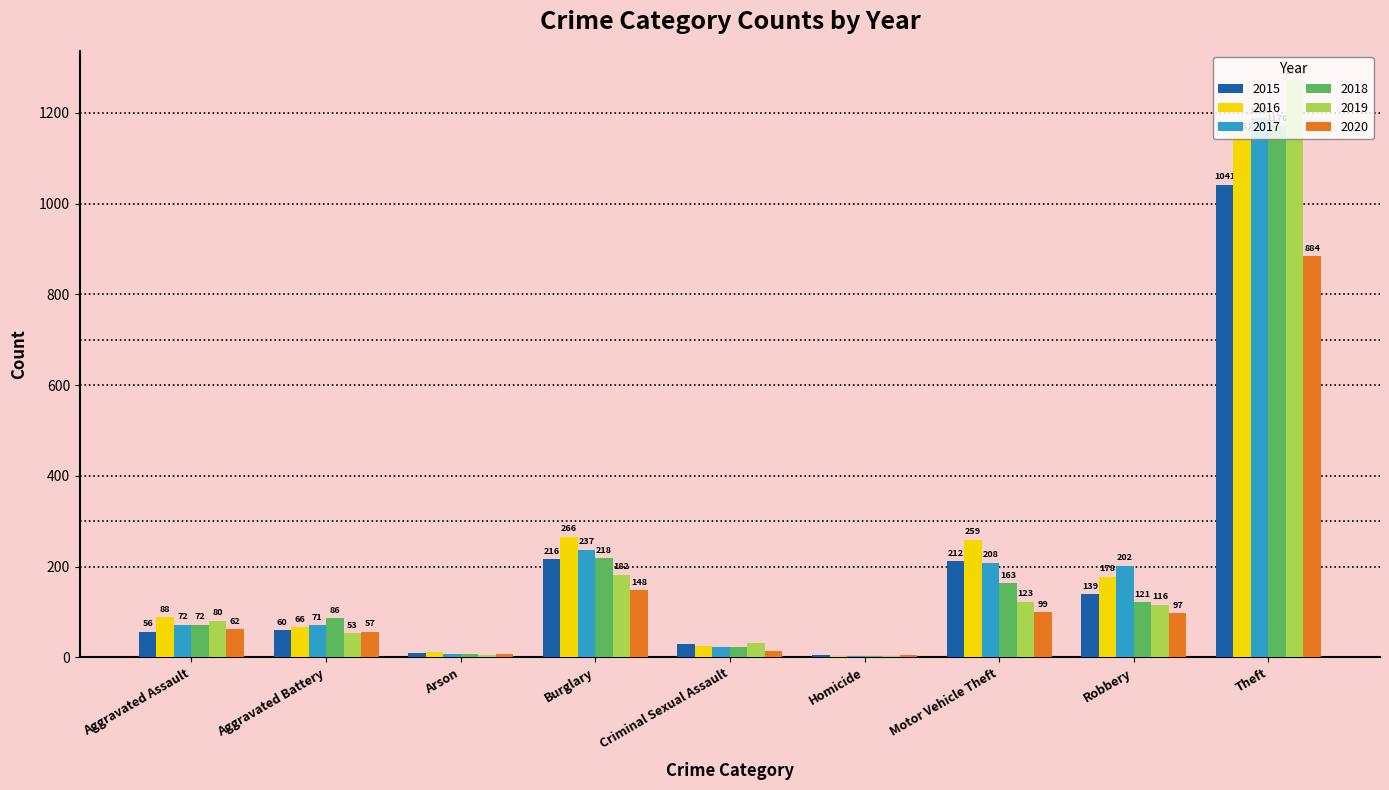

What is the total value across all series at Theft?

6706